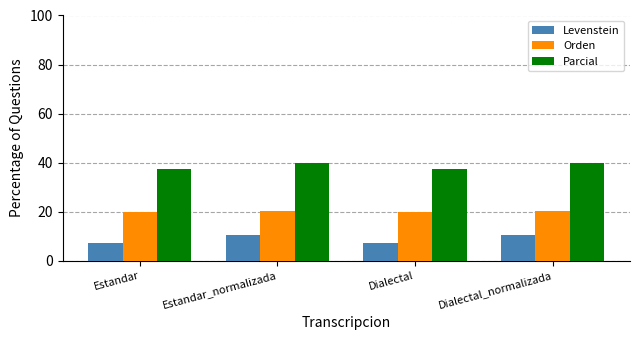

What is the label of the 2nd bar from the left?

Estandar_normalizada